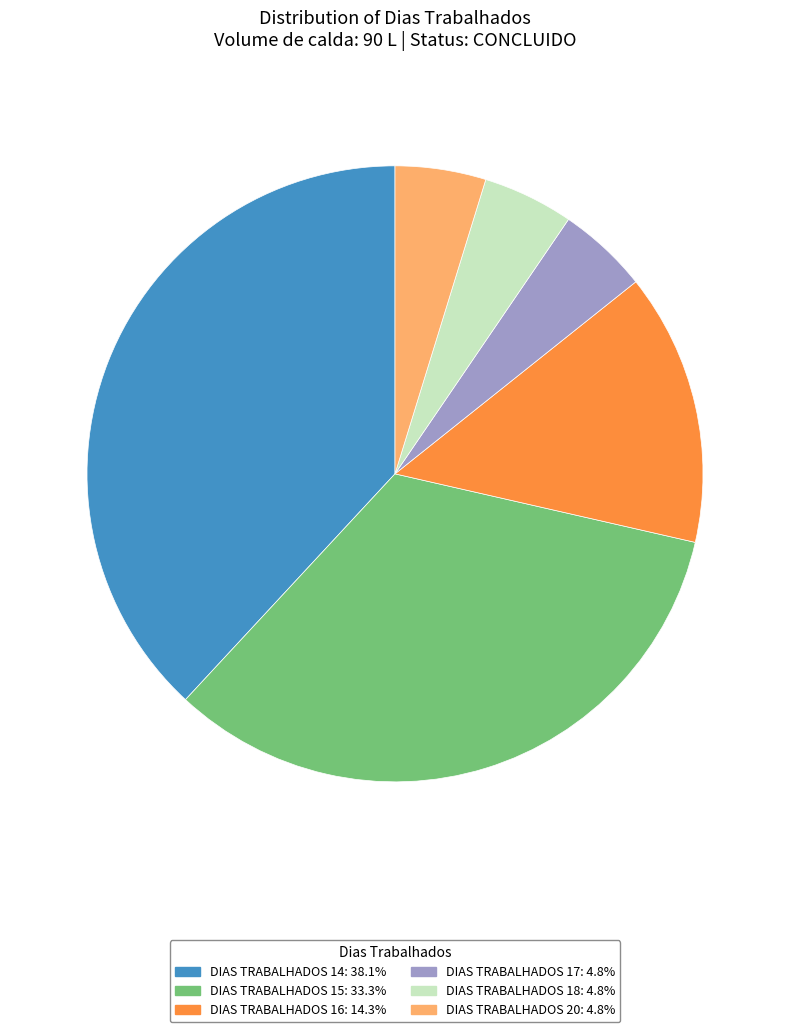

Is there any slice that represents more than half of the pie?

No